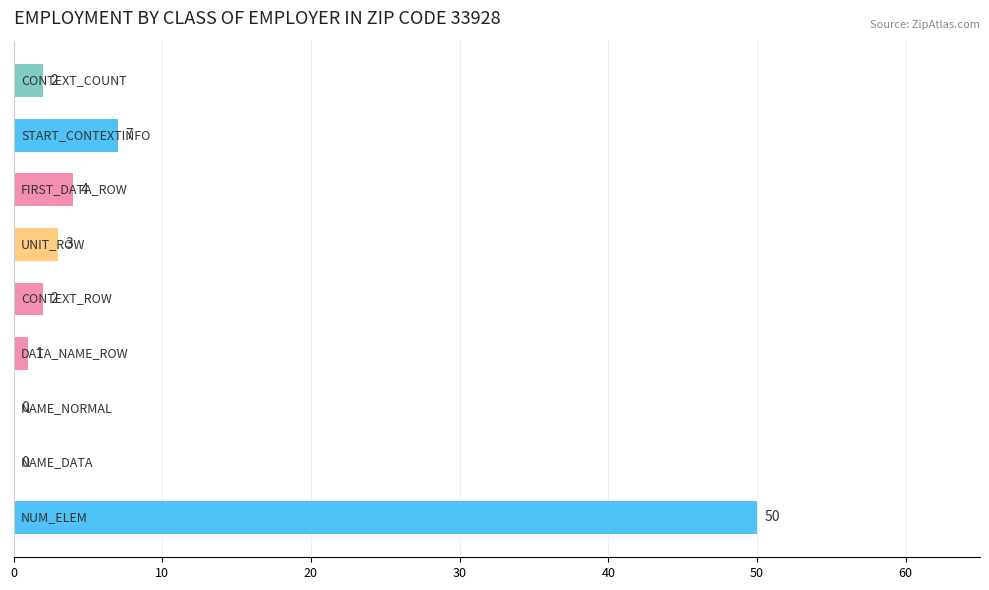

What is the maximum value shown in the chart?

50